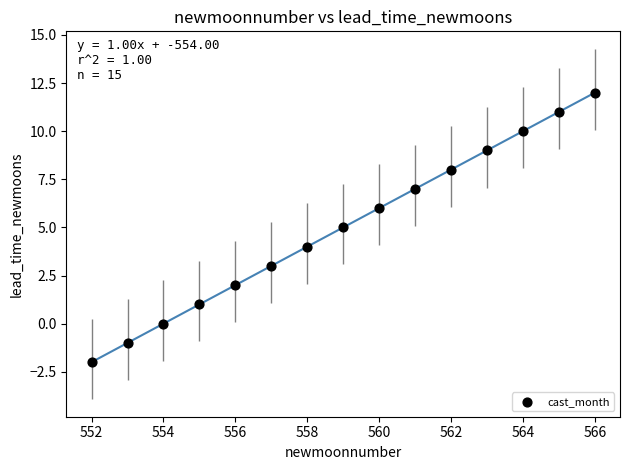

What is the range of X values (max minus min)?

14